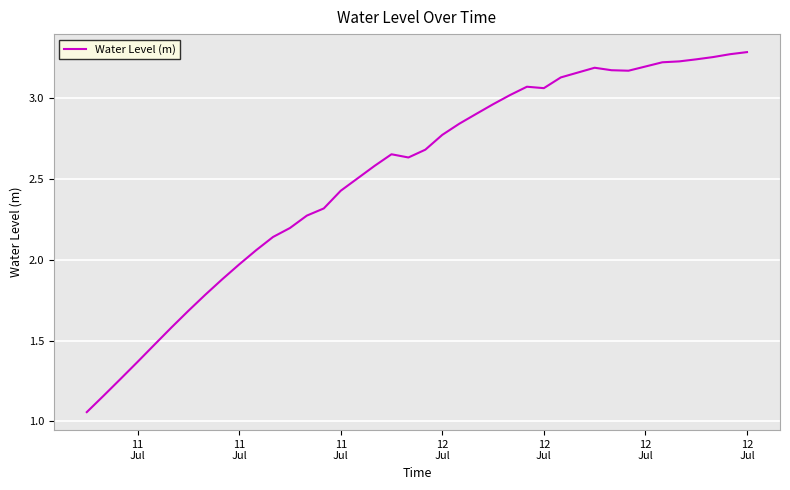

What is the difference between the maximum and minimum values?

2.2